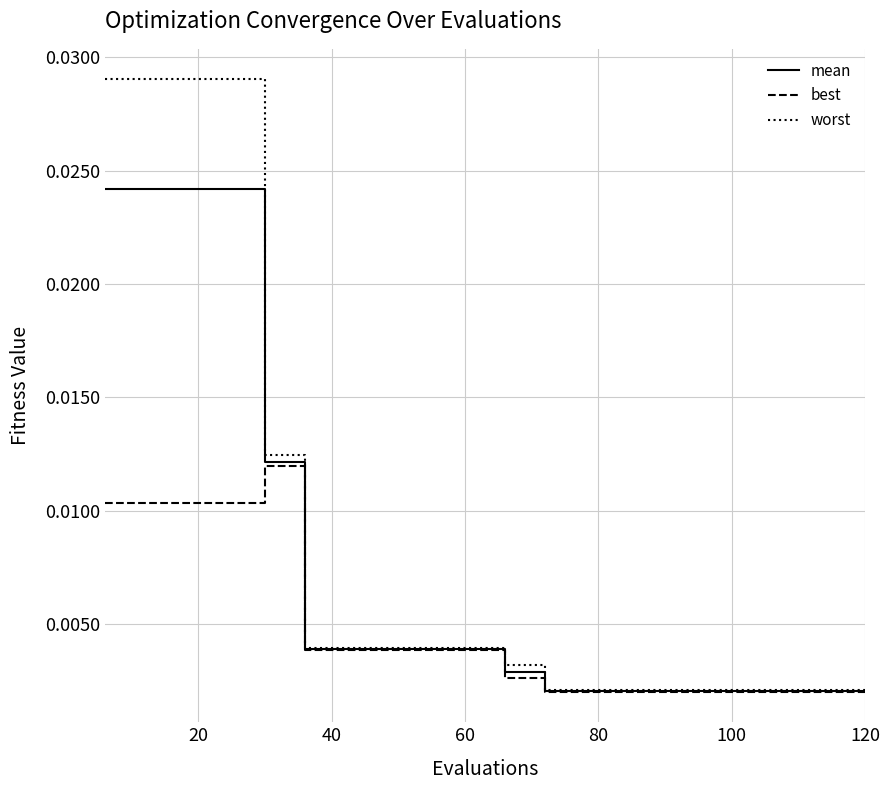

How many lines are shown in the chart?

3